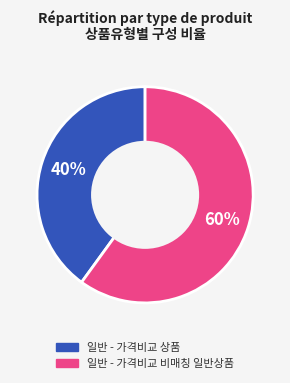

The 일반 - 가격비교 상품 slice represents 27% of the pie. True or false?

False